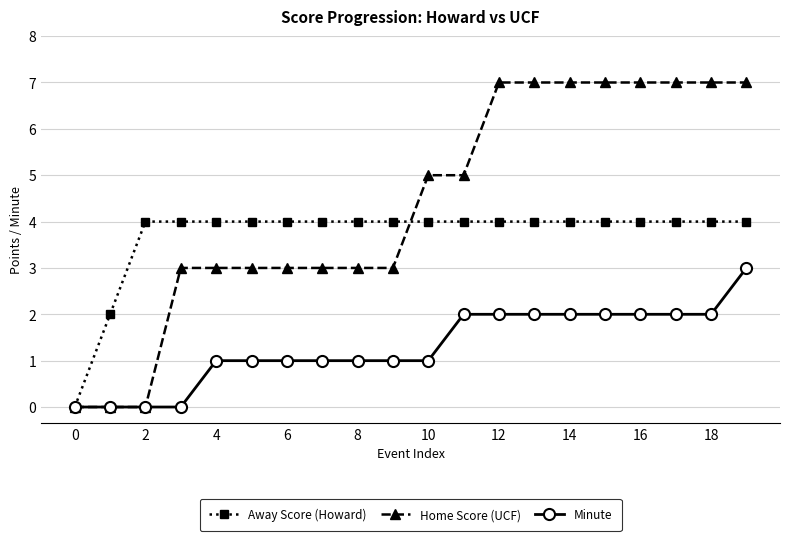

How many lines are shown in the chart?

3